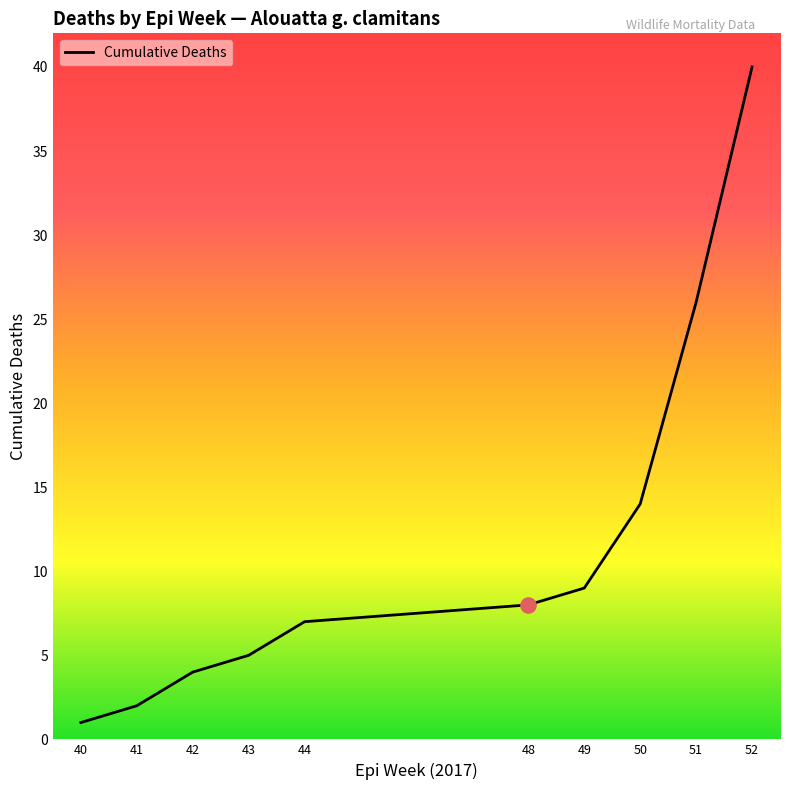

Approximately how many times larger is the value at 51 compared to 43?

5.2